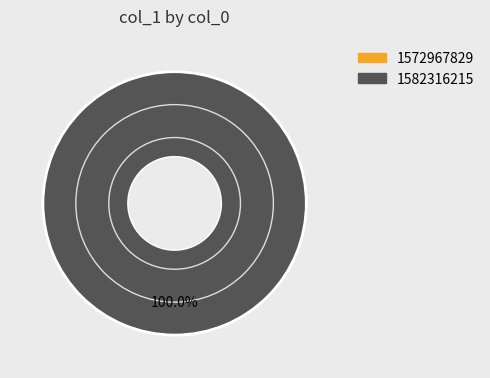

Is there any slice that represents more than half of the pie?

Yes